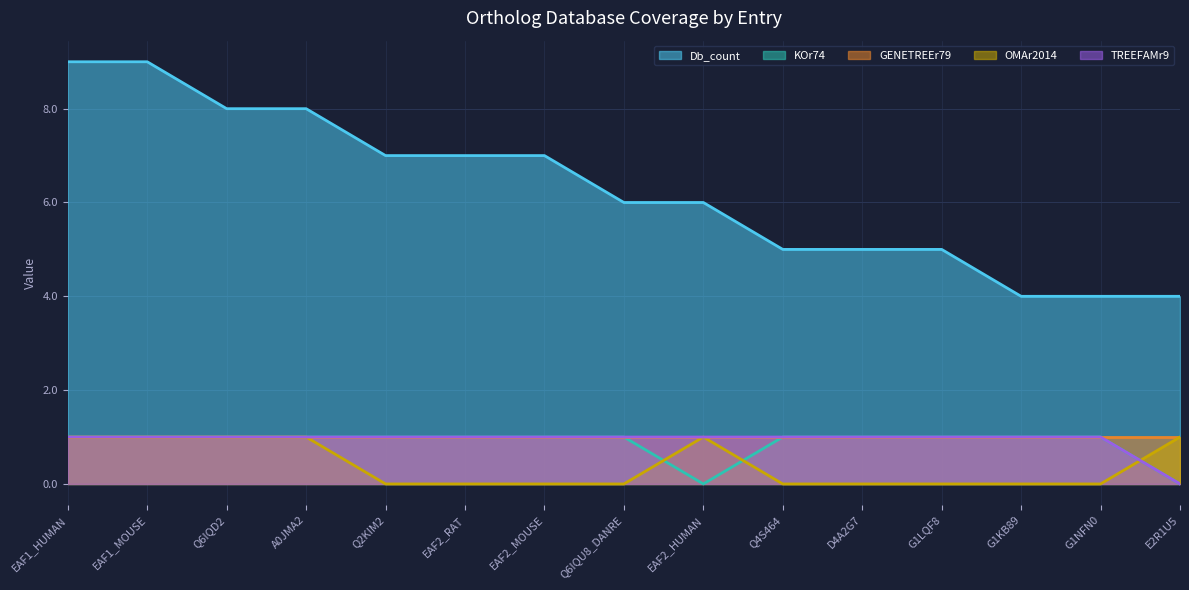

What is the total value across all series at Q6IQD2?

12